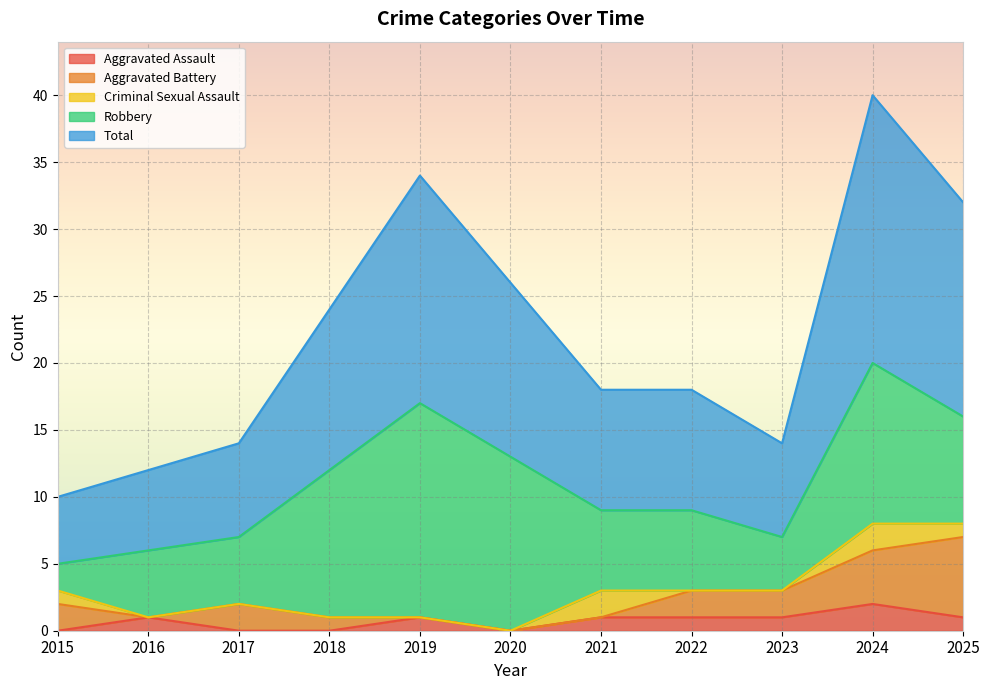

What is the total value across all series at 2022?

18